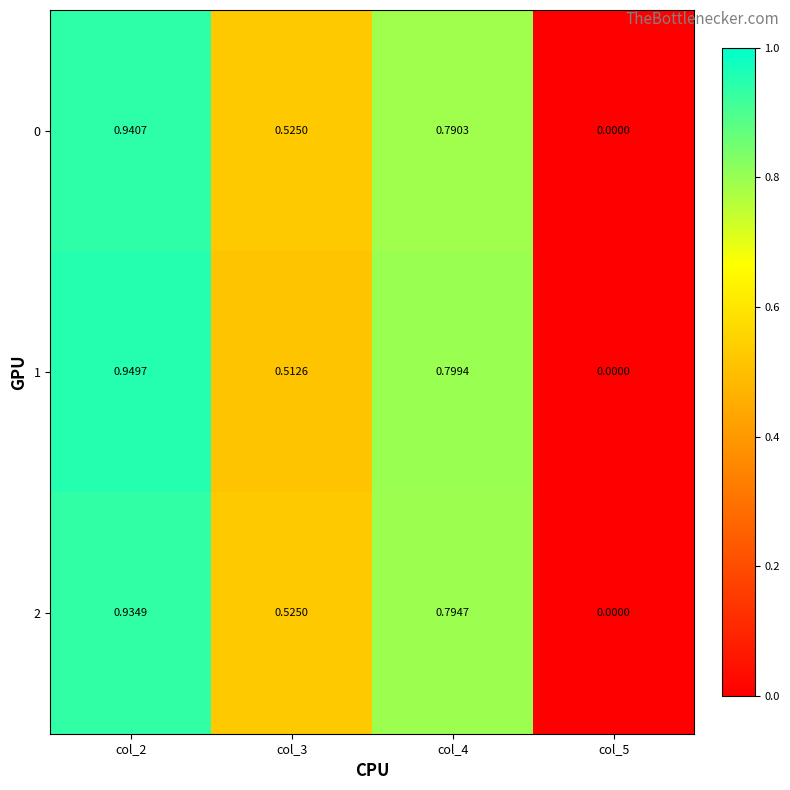

Is the value of 0 at col_5 greater than the value of 1 at col_4?

No